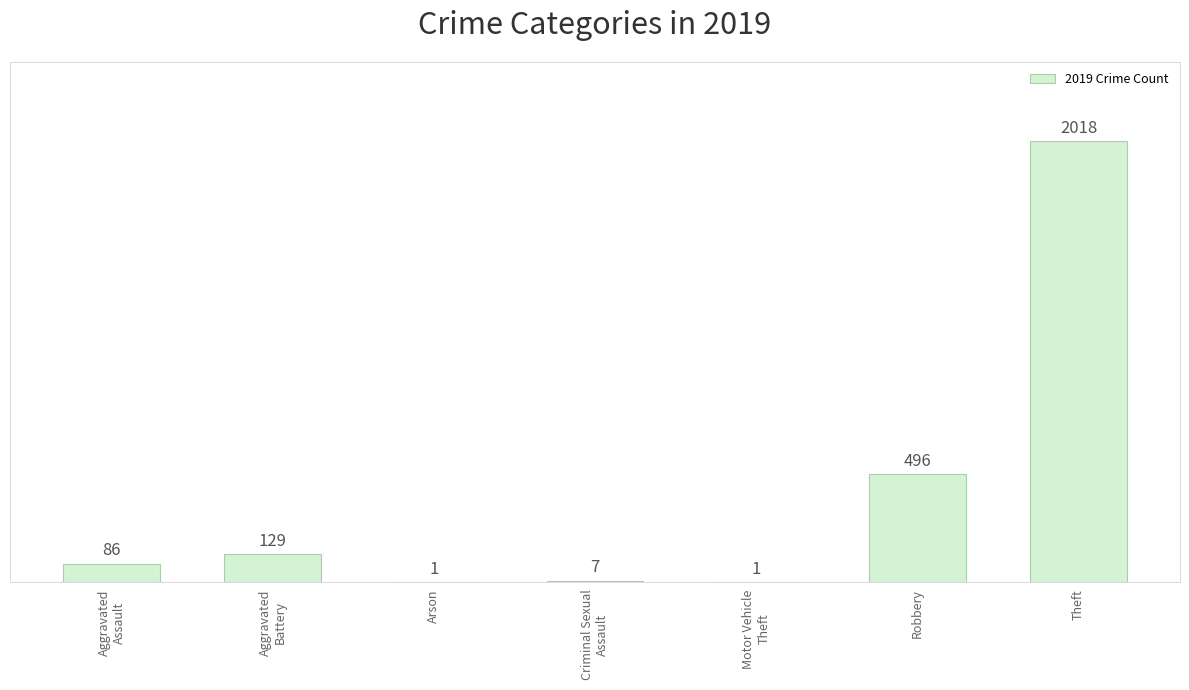

True or false: the data shows 552 at Theft.

False